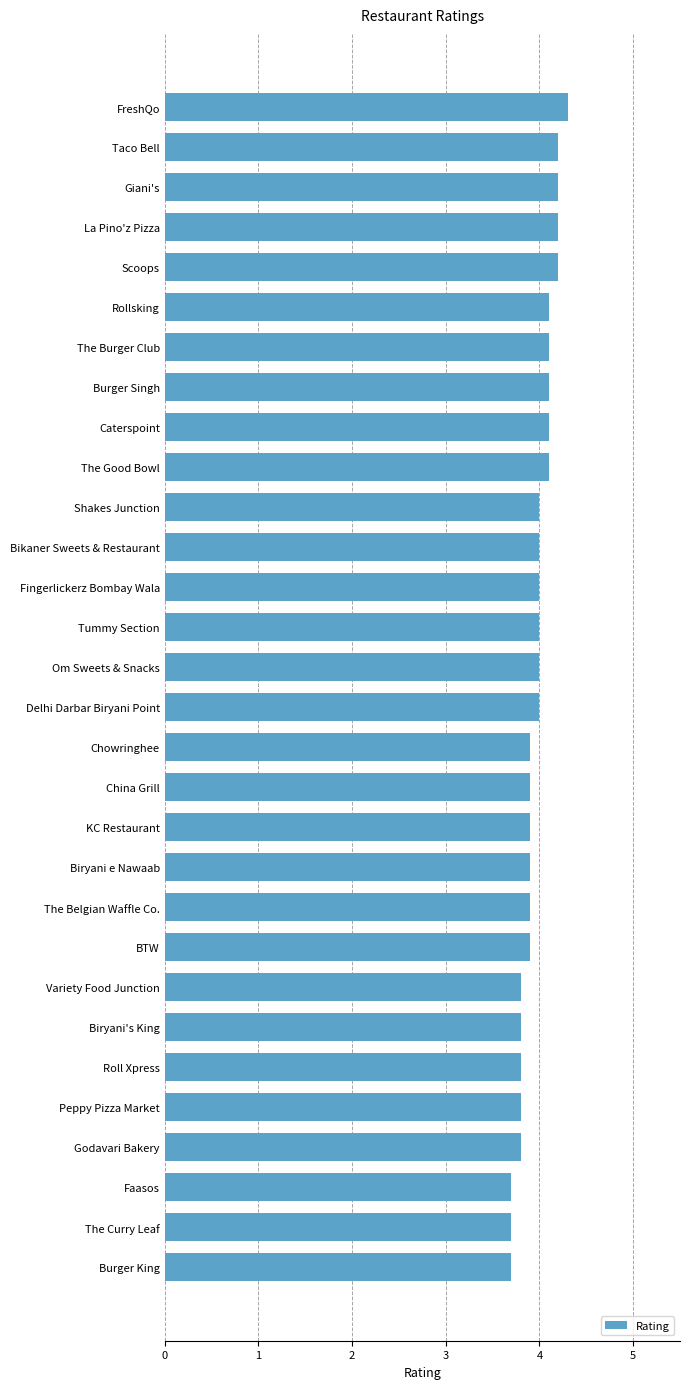

What is the difference between the maximum and minimum values?

0.6